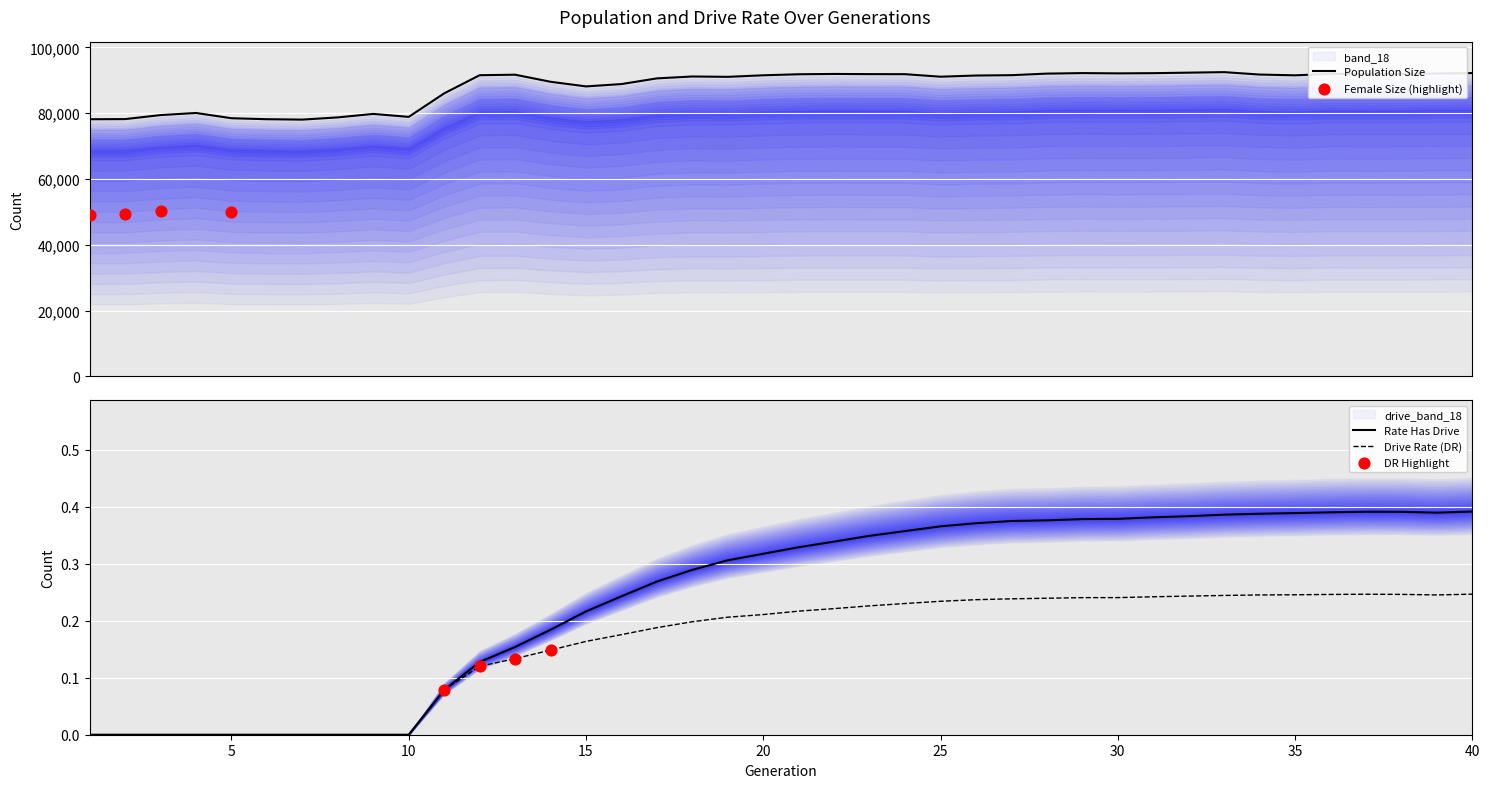

The value of Drive Rate (DR) at 5 is -0.1. True or false?

False